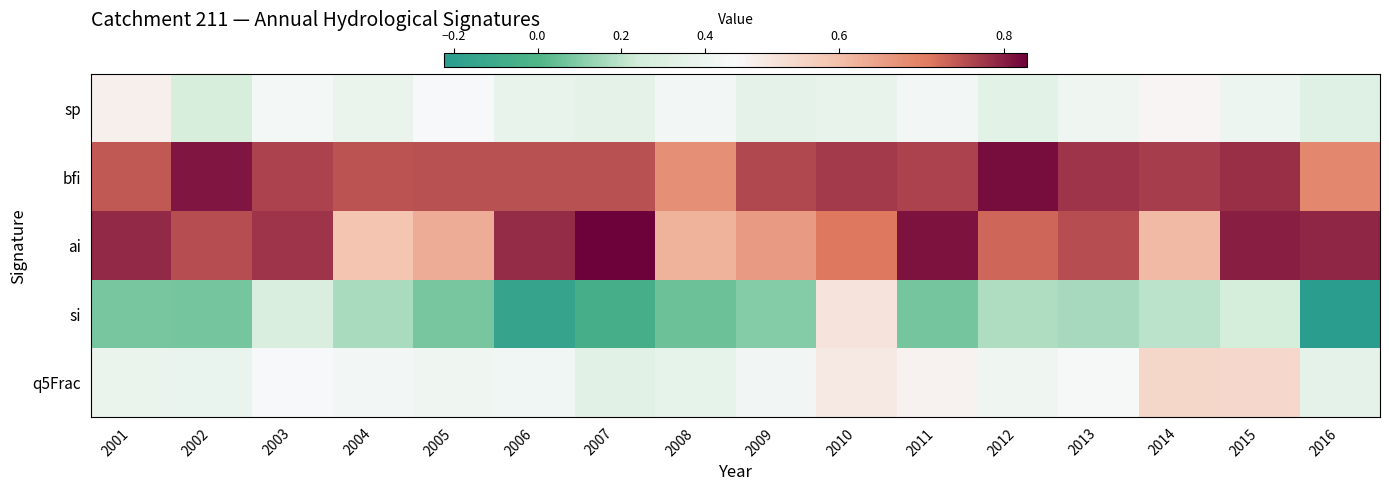

What is the greatest value displayed?

0.8